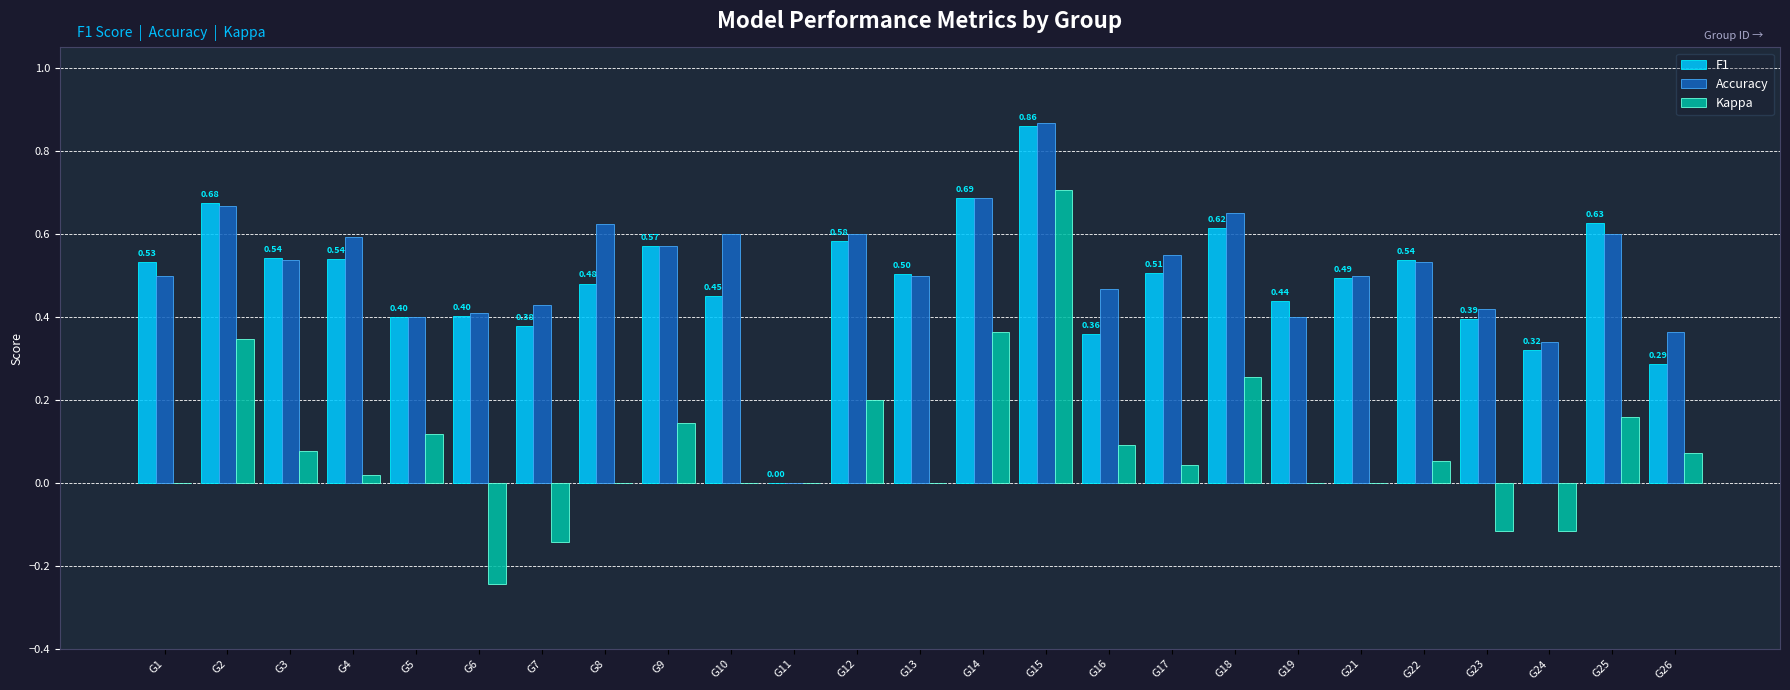

Is the value of Kappa at G7 greater than the value of Accuracy at G19?

No